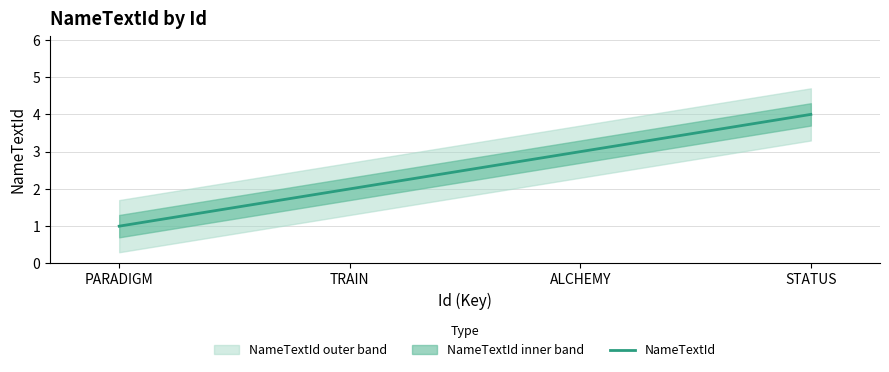

How many data points are less than 3?

2